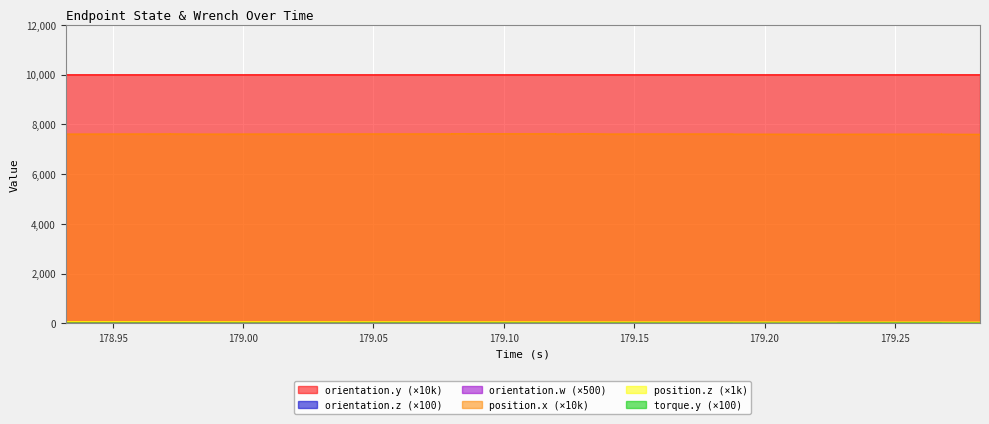

Which series has the largest range (max minus min)?

position.x (×10k)